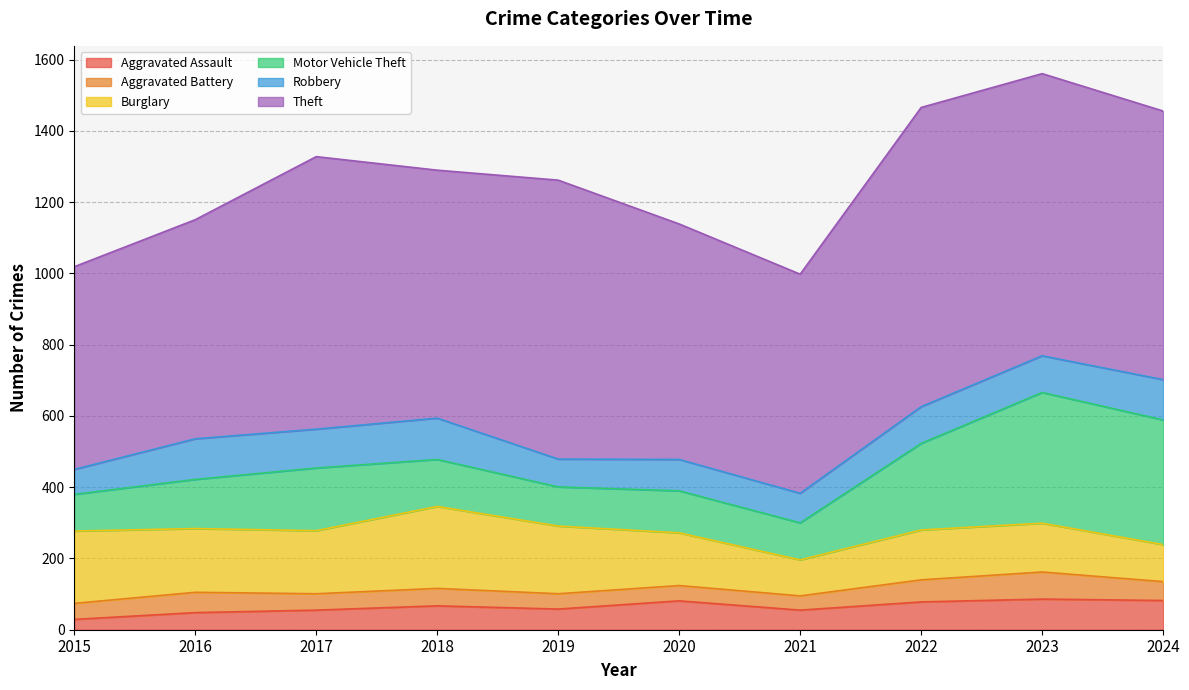

How many values in the Robbery series exceed 103?

4